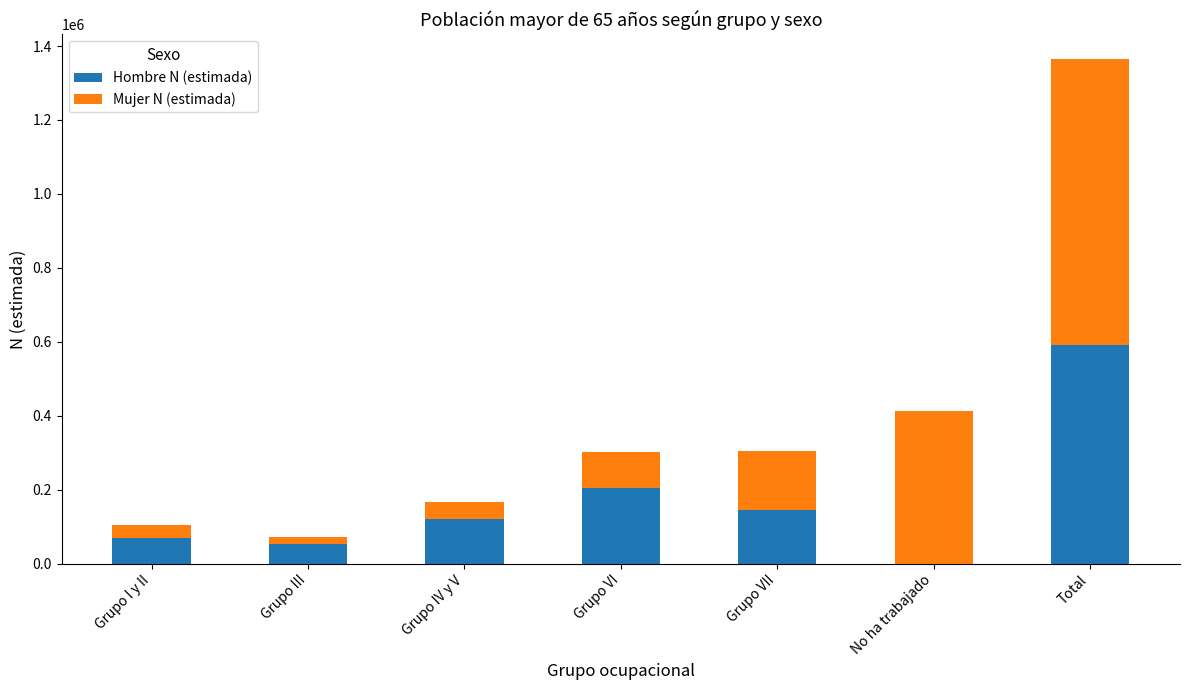

What is the total value across all series at Grupo I y II?

105535